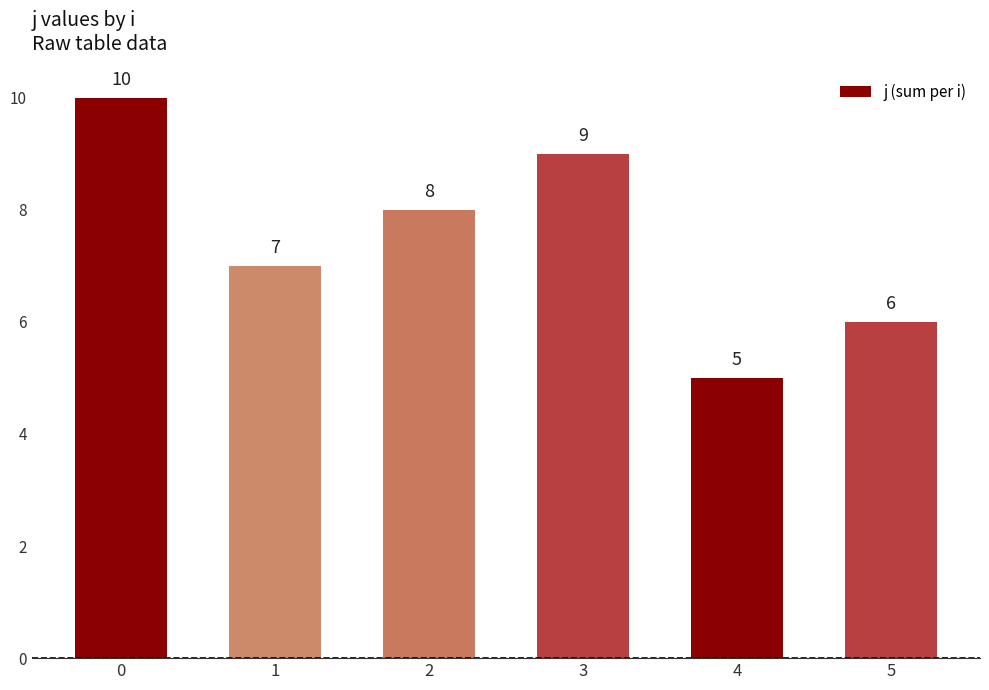

What is the sum of all values?

45